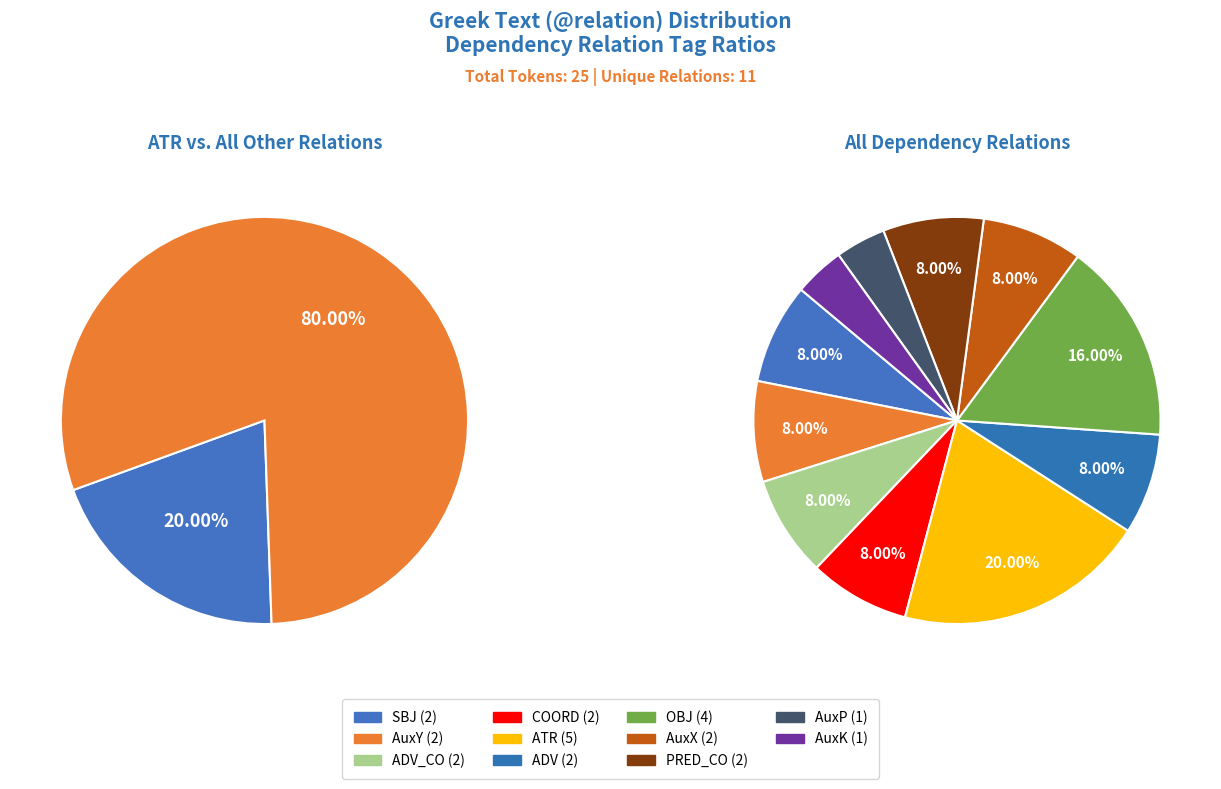

True or false: AuxK accounts for 4% of the total.

True